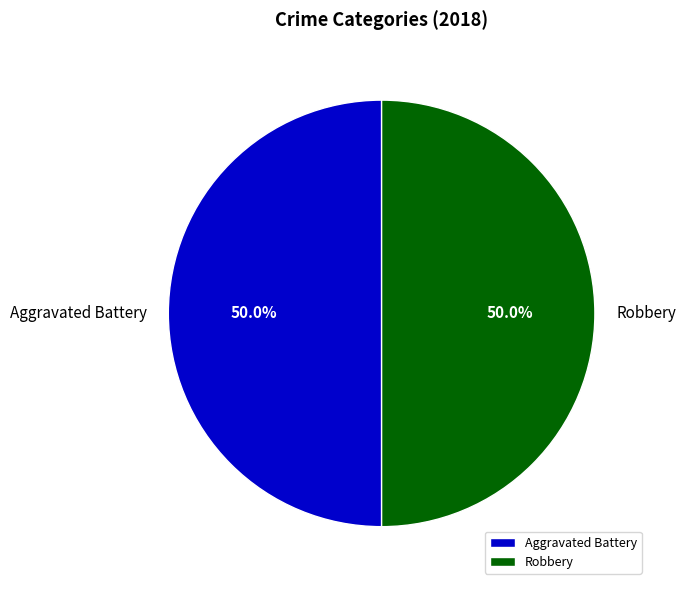

What is the ratio of the value at Robbery to the value at Aggravated Battery?

1.0